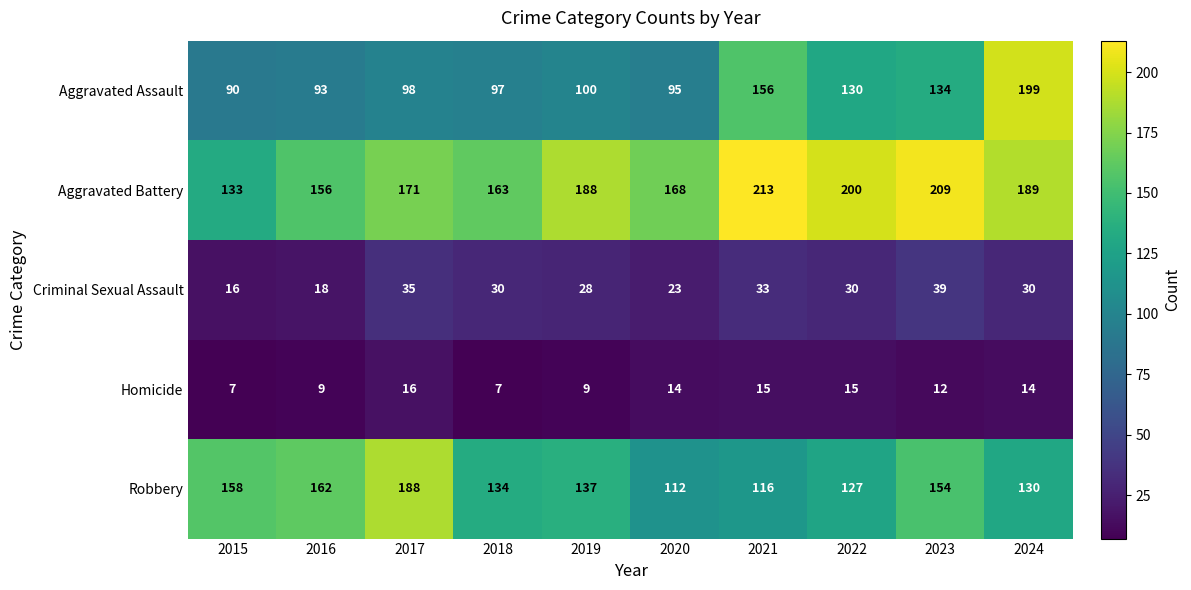

Count the number of categories in the chart.

10